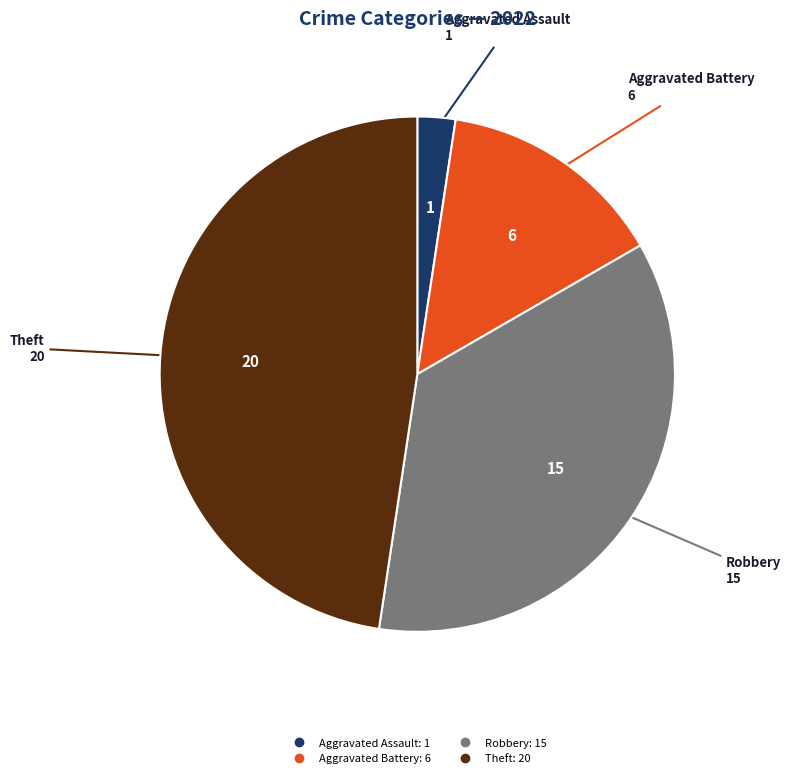

Count the number of slices in the pie.

4